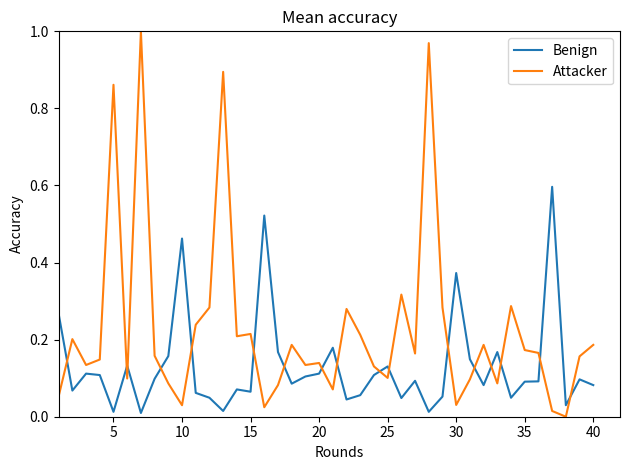

List the series in order of their overall mean, highest first.

Attacker, Benign